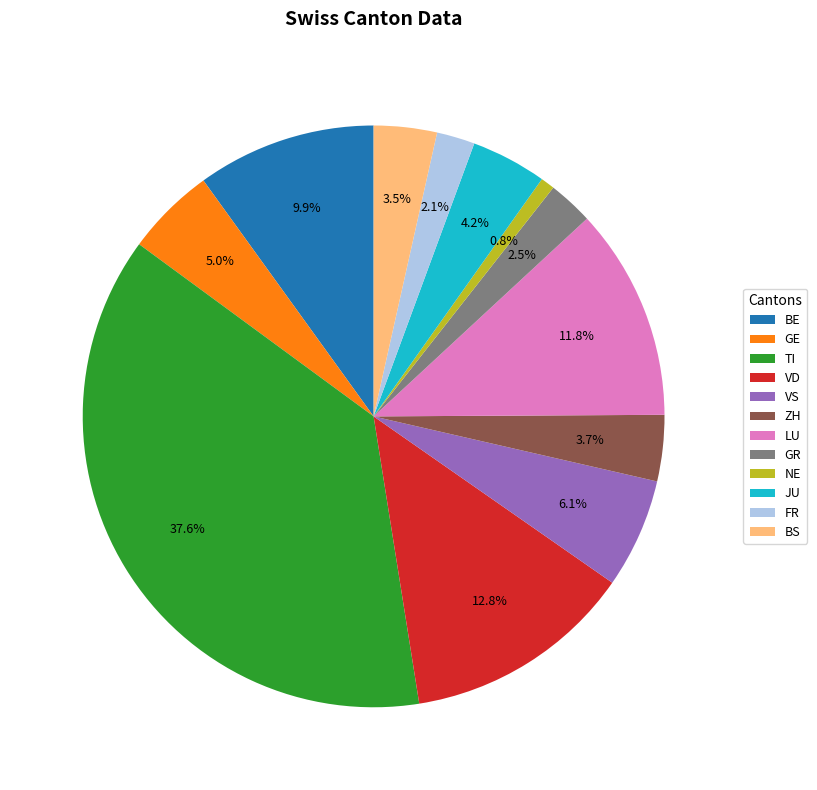

To the nearest percent, what is the difference between the GE and BE slice percentages?

5%